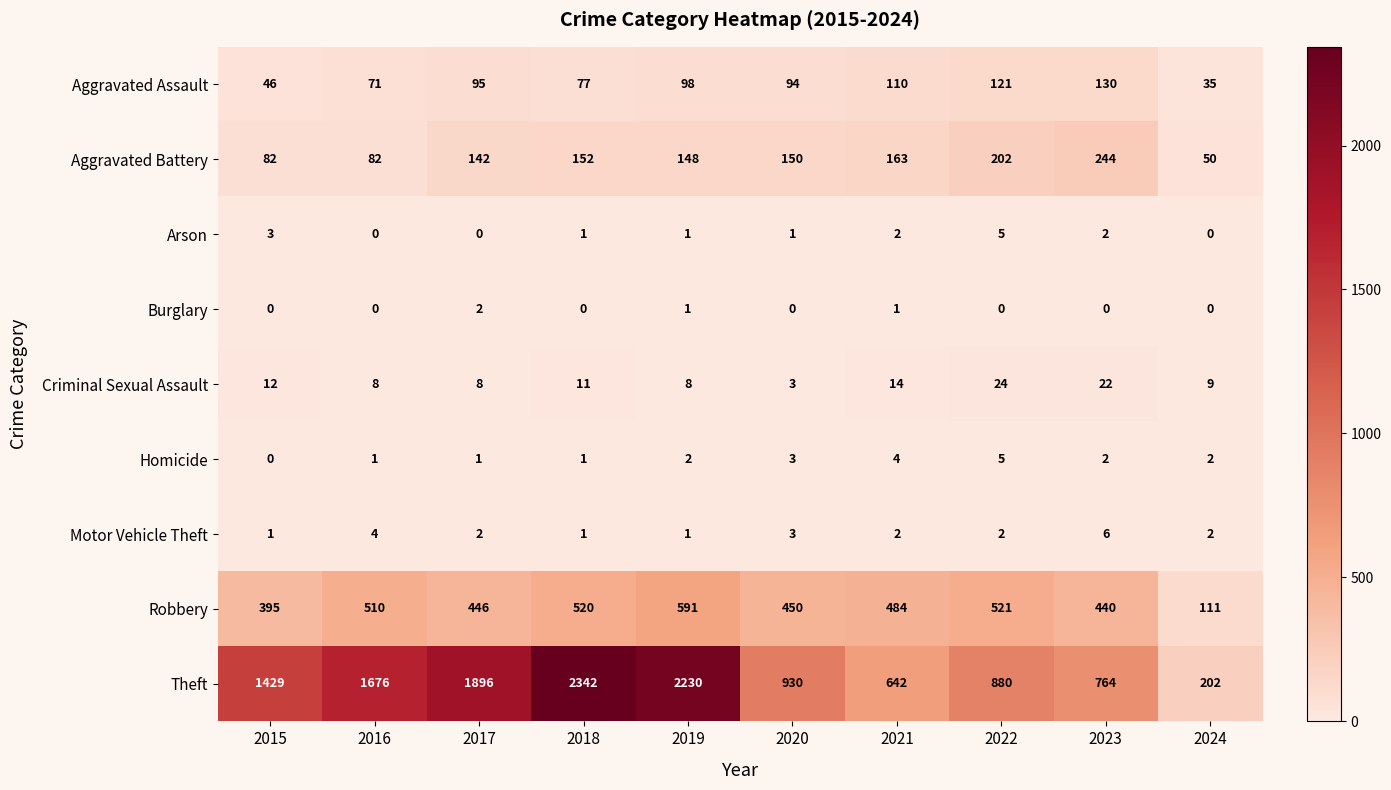

Which series has the largest total across all categories?

Theft